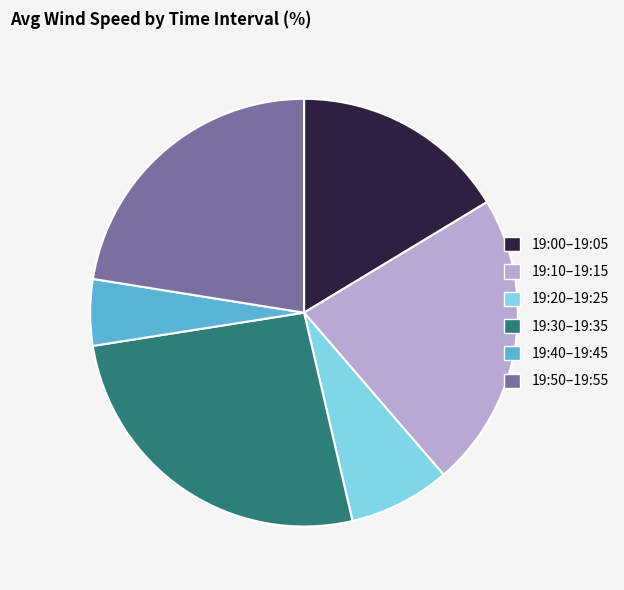

How many slices are in this pie chart?

6